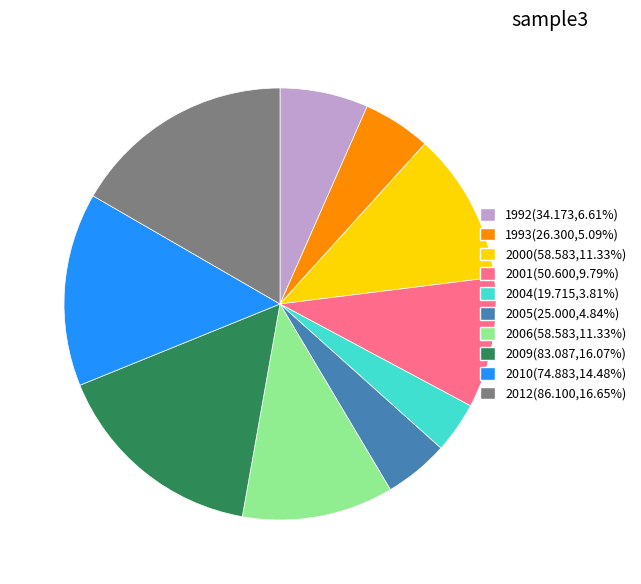

Which has a higher value, 2010 or 2005?

2010